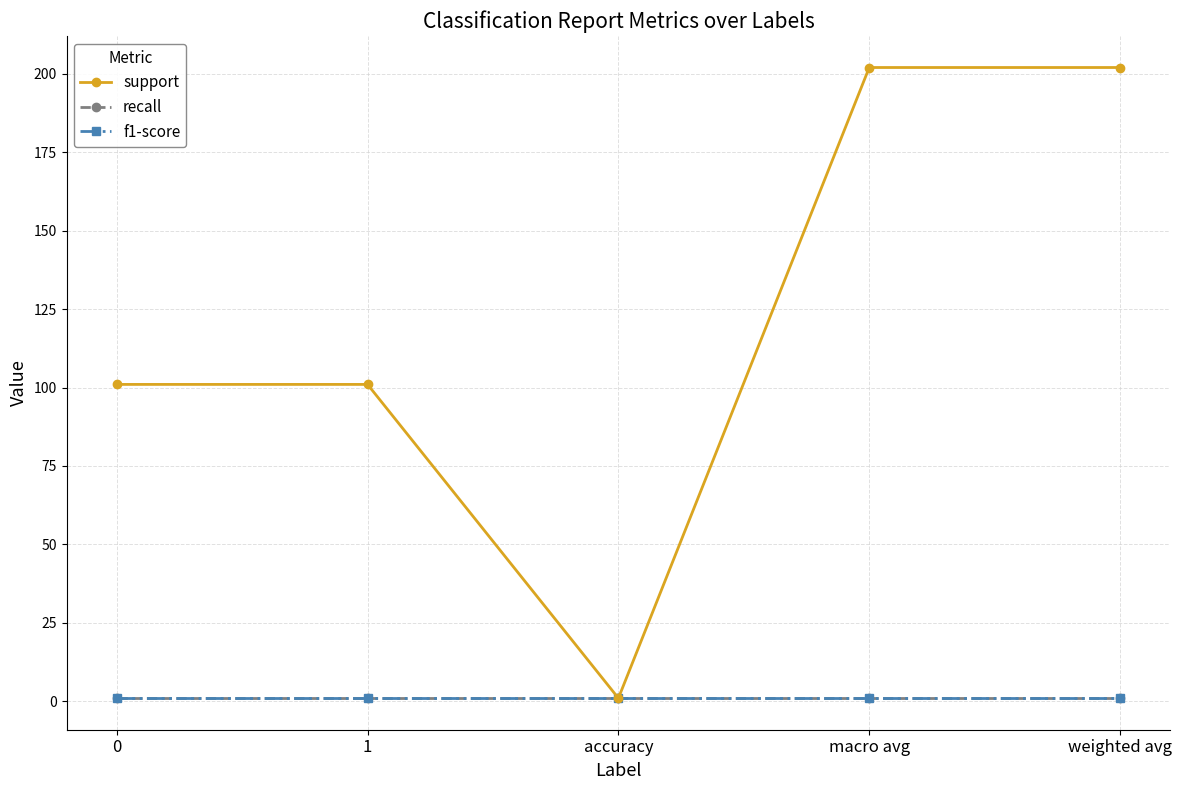

Rank the series by their maximum value, from lowest to highest.

recall, f1-score, support